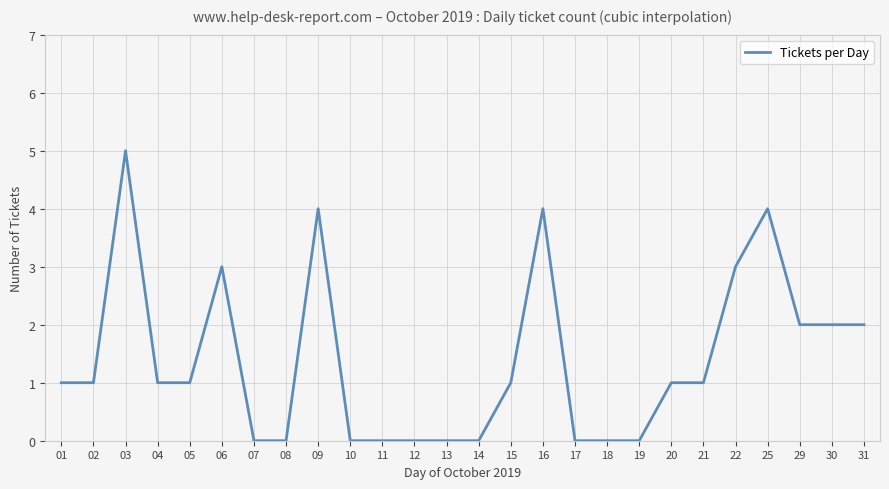

Does the chart have visible grid lines?

Yes